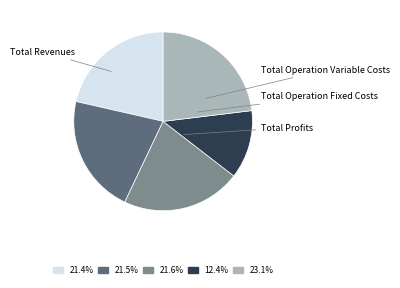

Is there a majority slice in this chart?

No